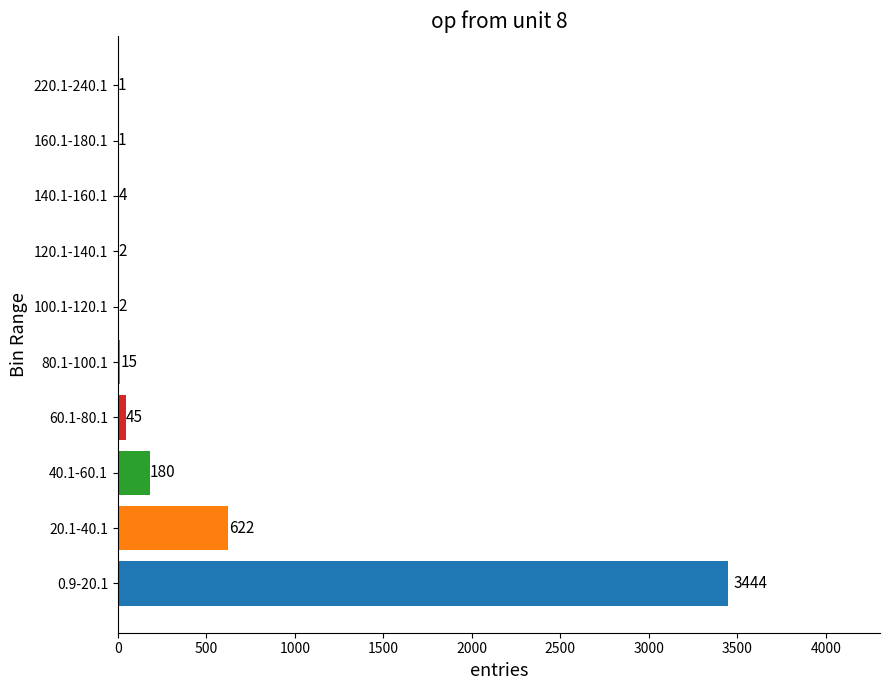

What is the sum of all values?

4316